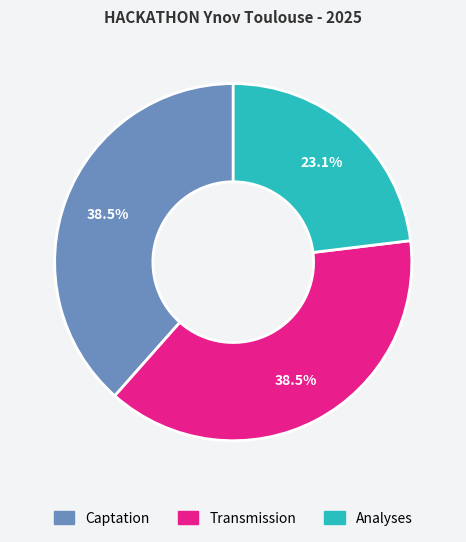

Is there any slice that represents more than half of the pie?

No